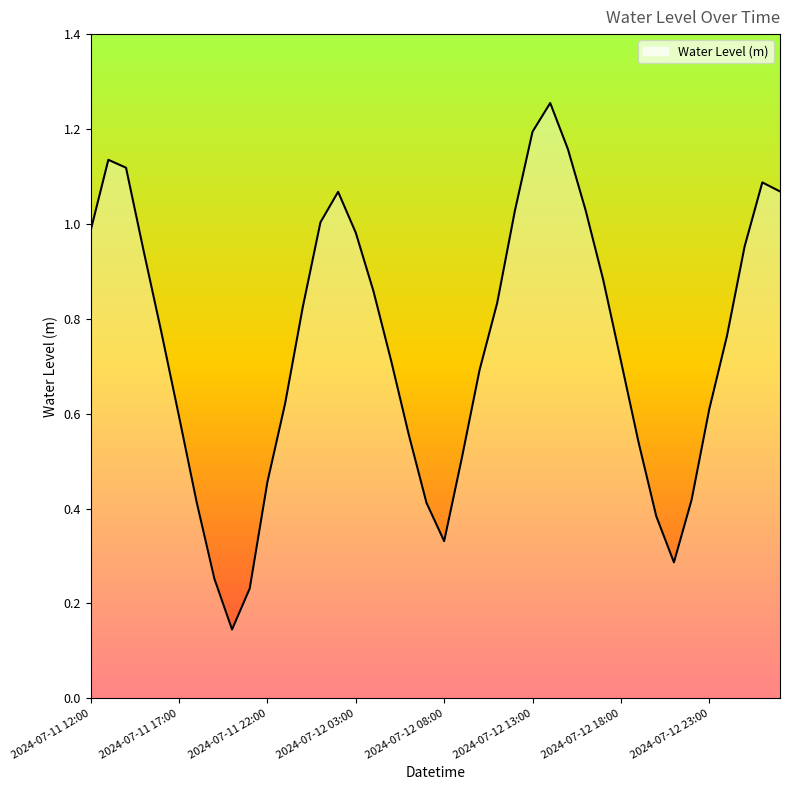

At which category does the chart reach its minimum across all series?

8